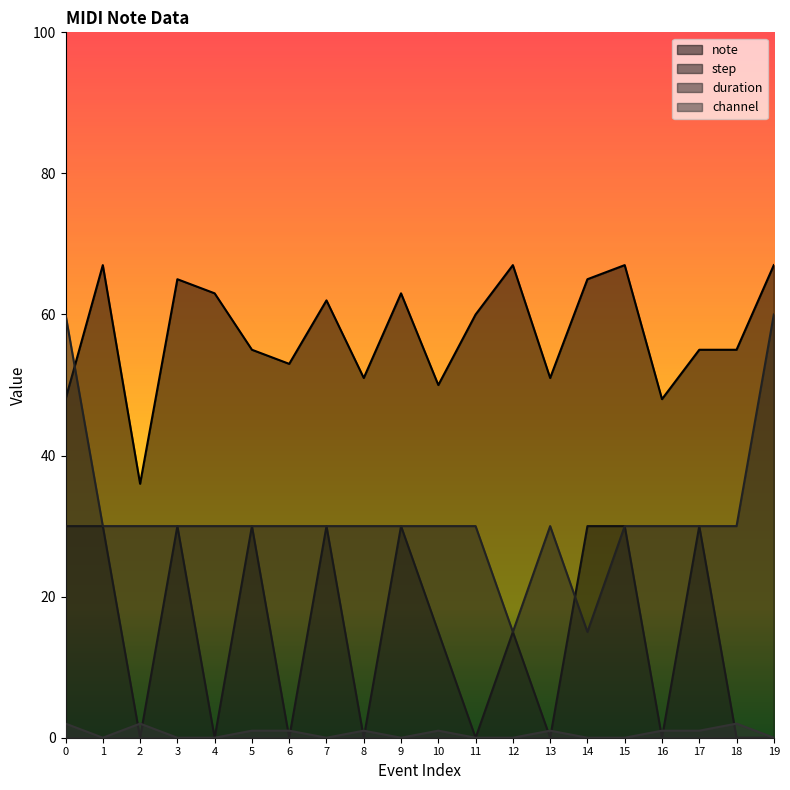

How many lines are shown in the chart?

4